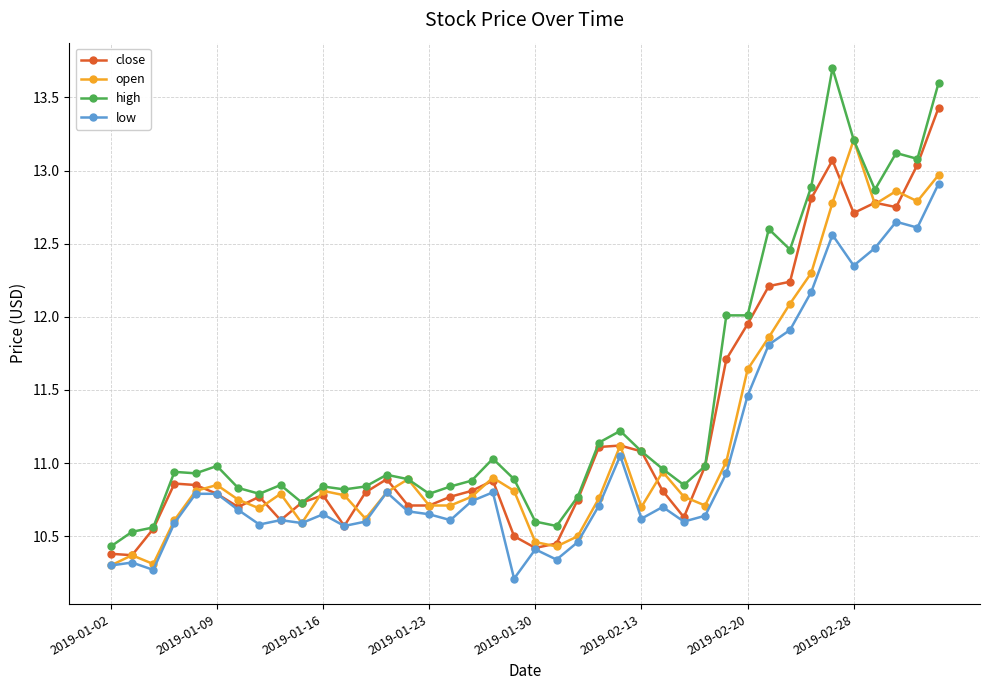

True or false: high and low intersect in this chart.

False